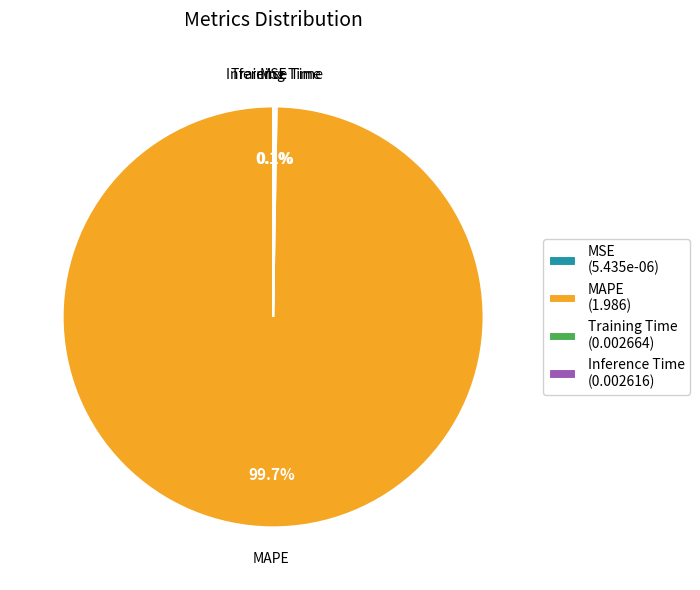

Is there a majority slice in this chart?

Yes